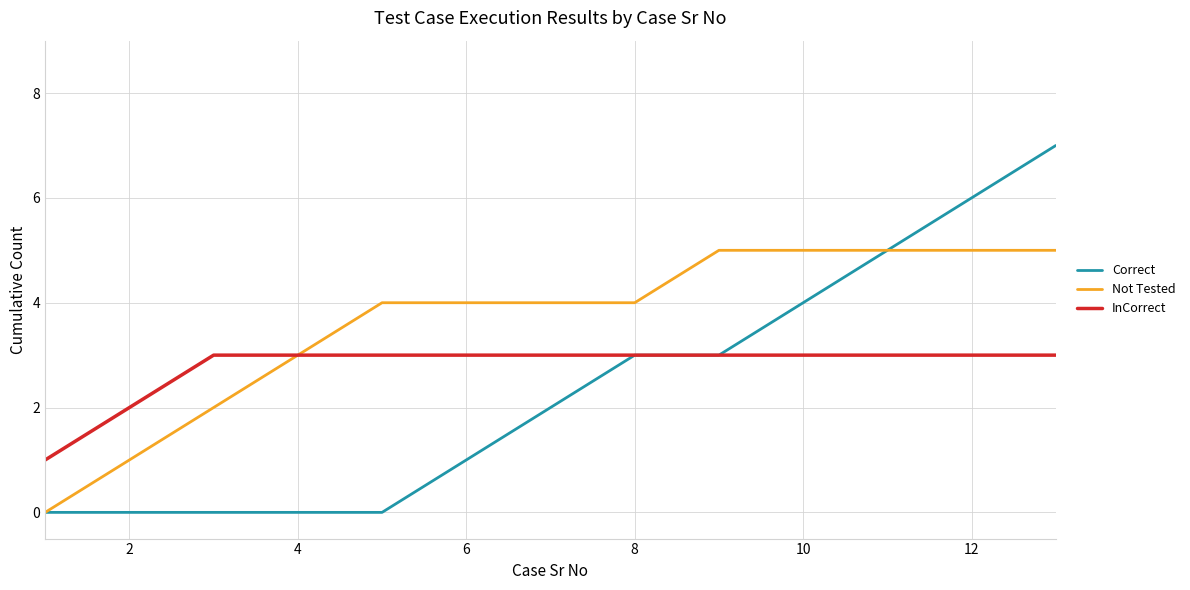

Rank the series by their average value, from highest to lowest.

Not Tested, InCorrect, Correct